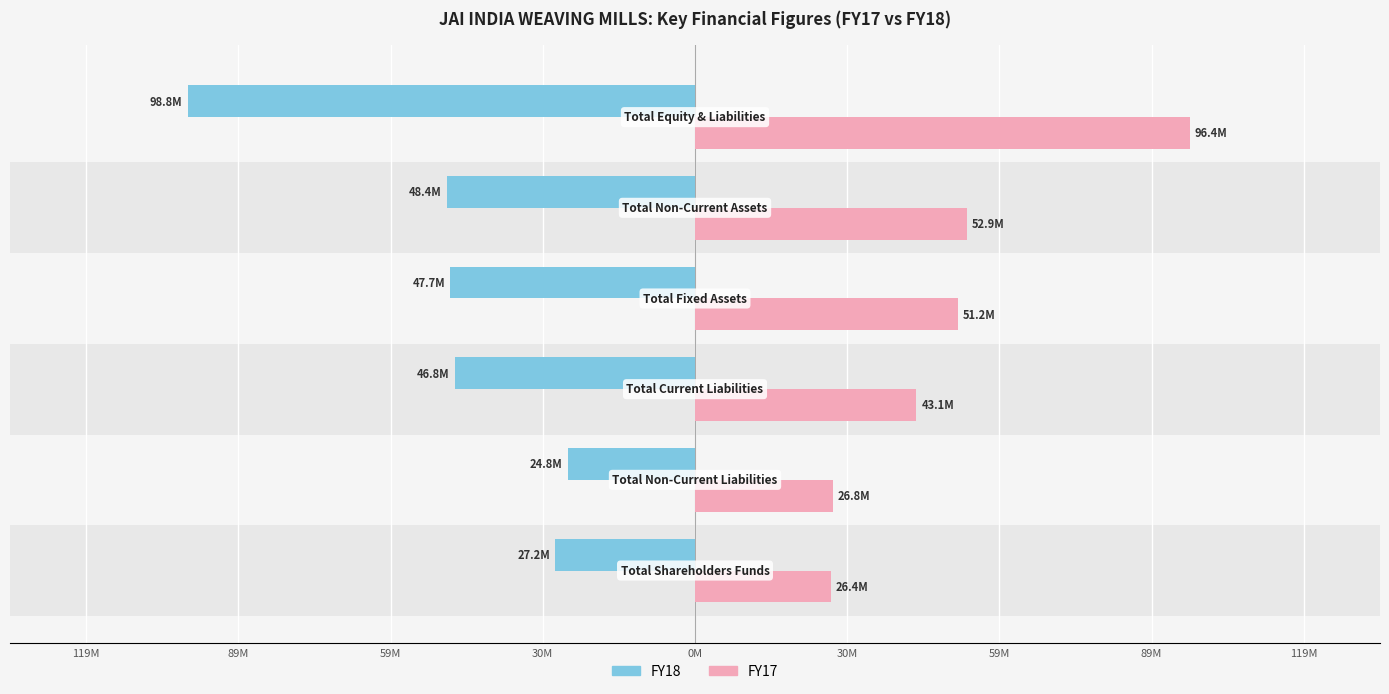

Rank the series by their average value, from lowest to highest.

FY18, FY17